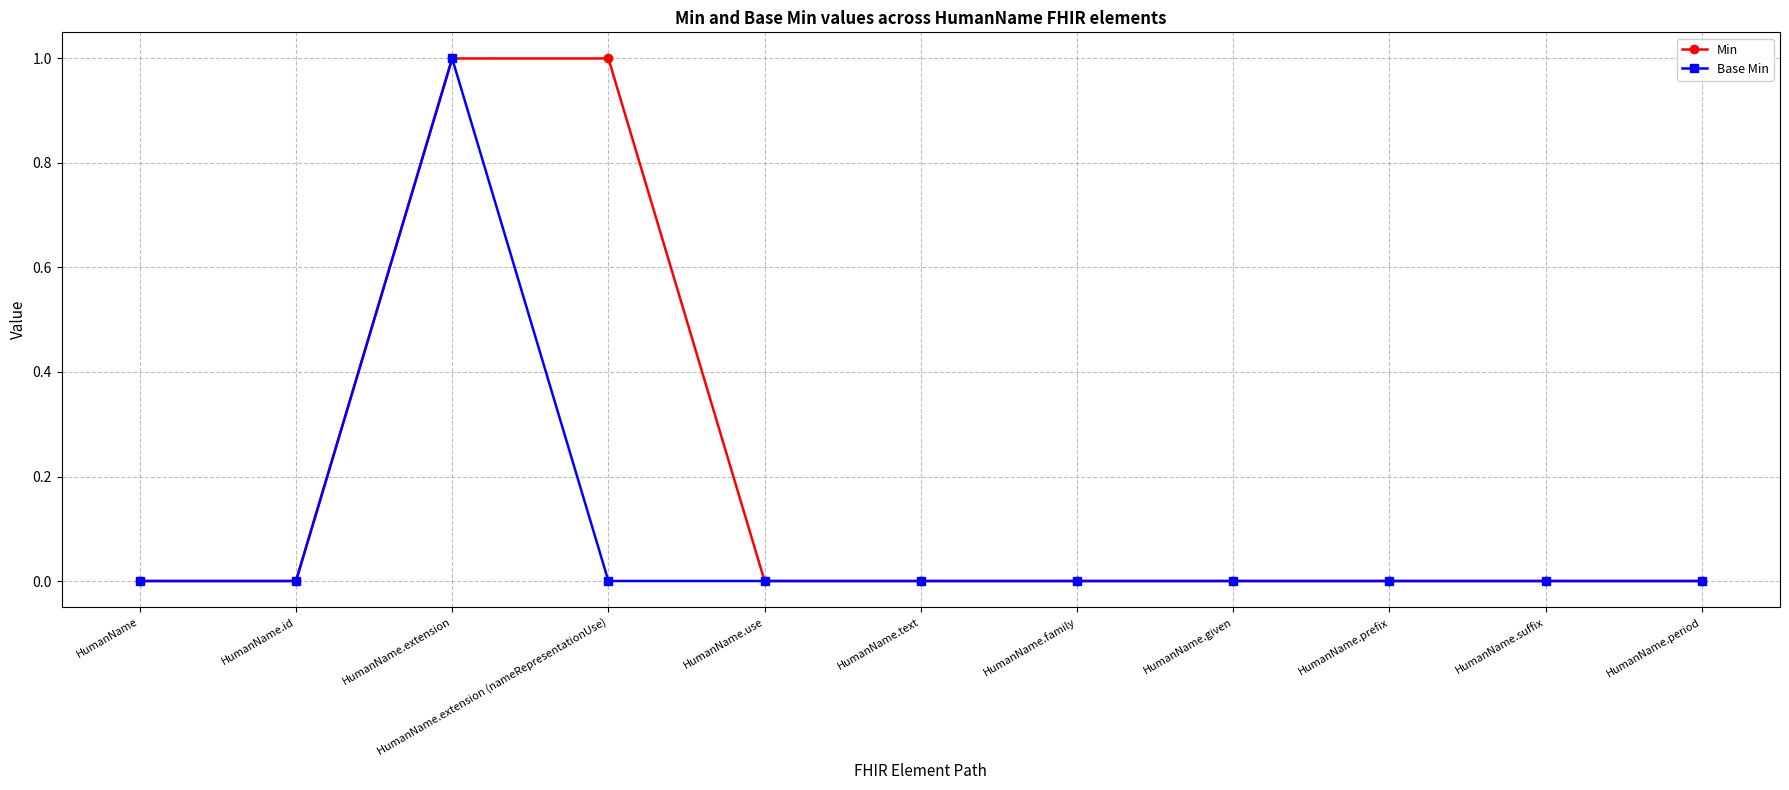

At which category is the sum across all series the highest?

HumanName.extension